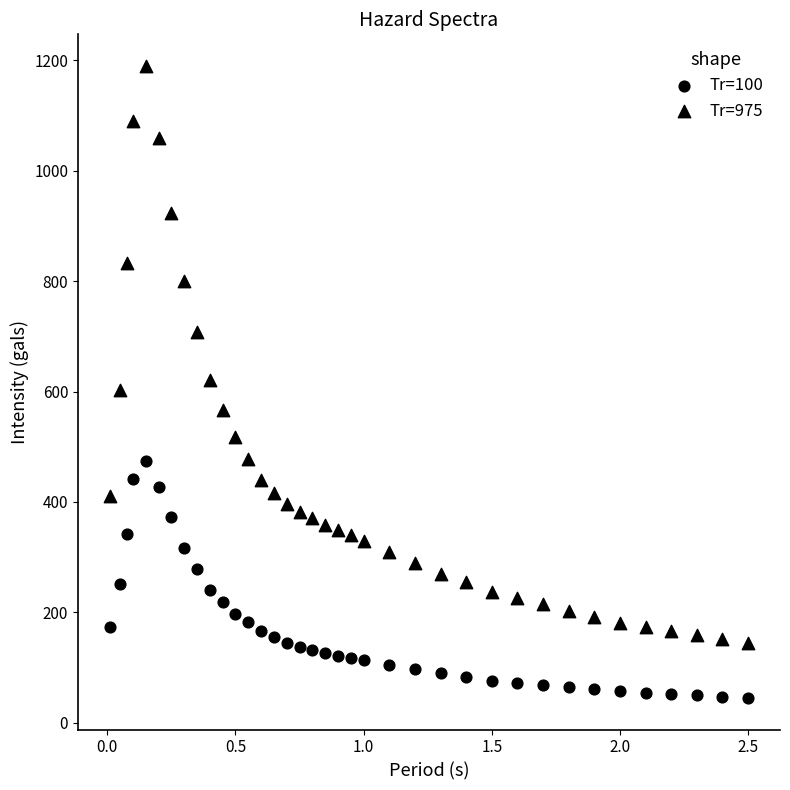

How many points are shown in the scatter plot?

74